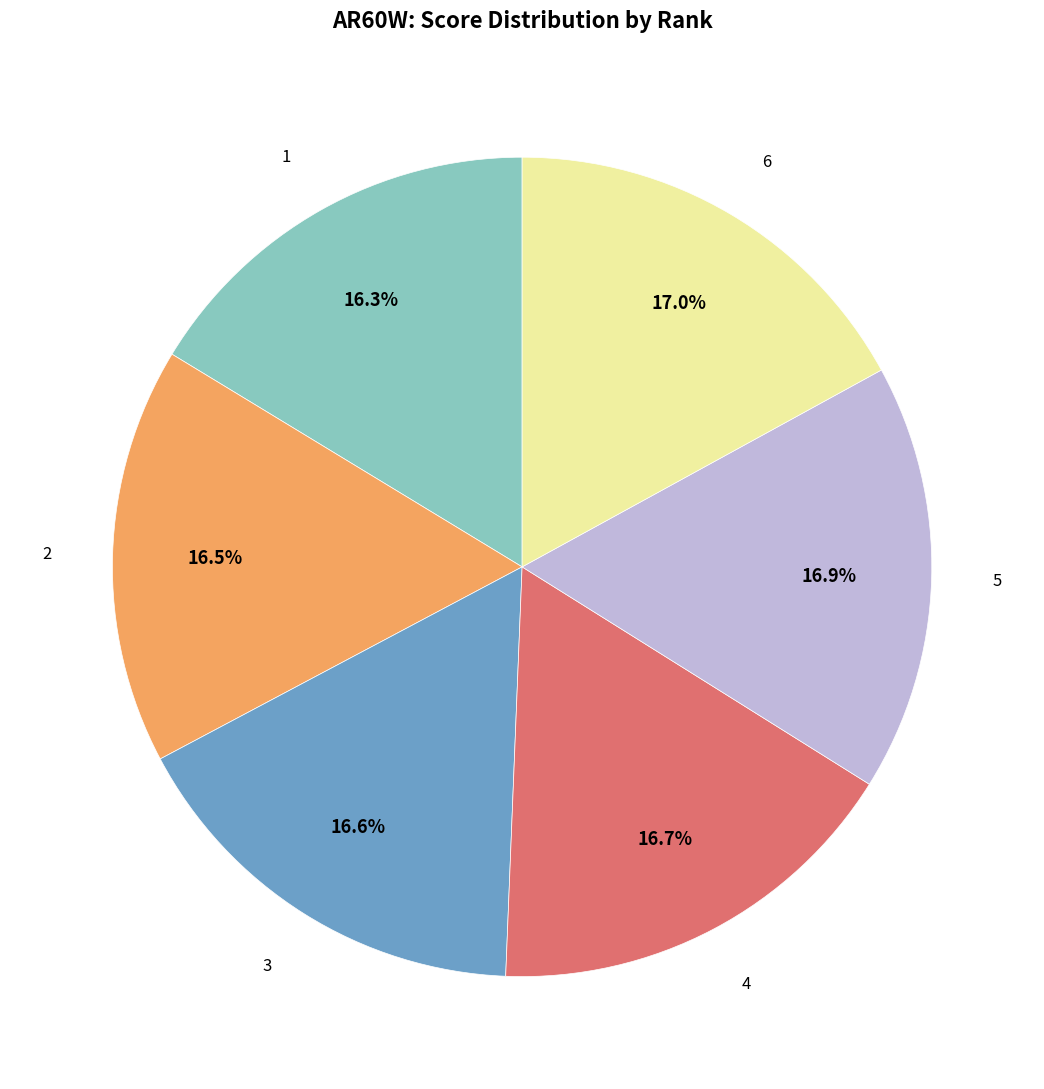

Does any single category account for the majority?

No